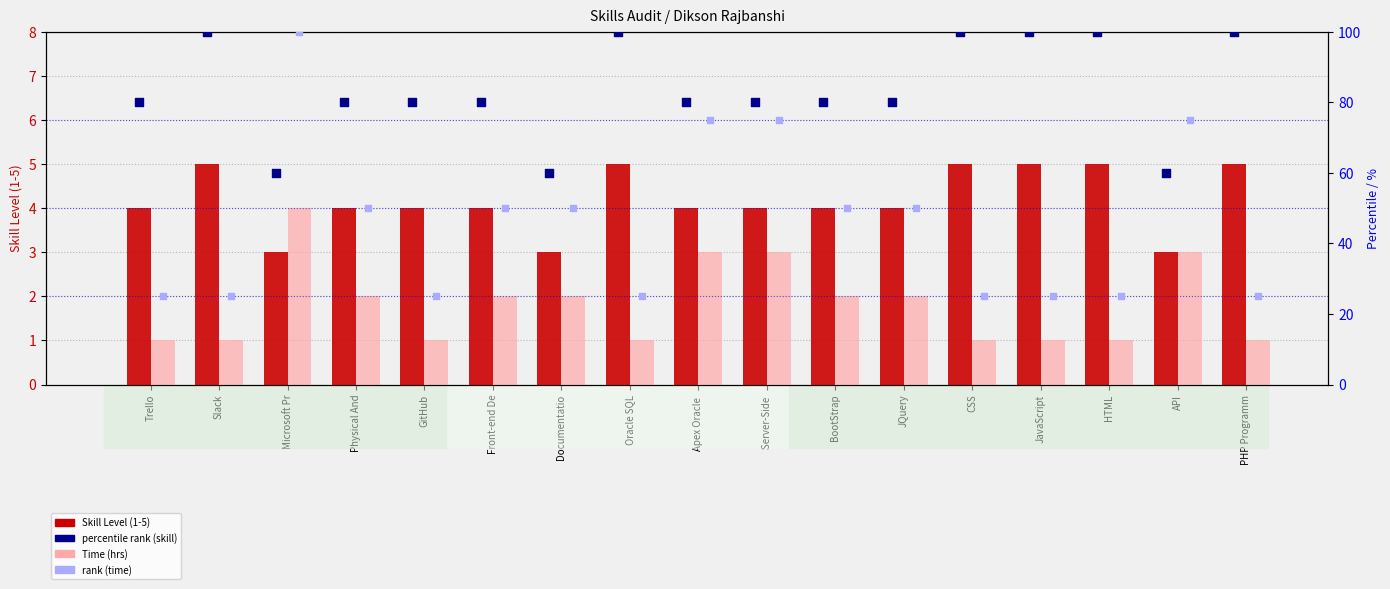

At how many categories does at least one series exceed 41?

17